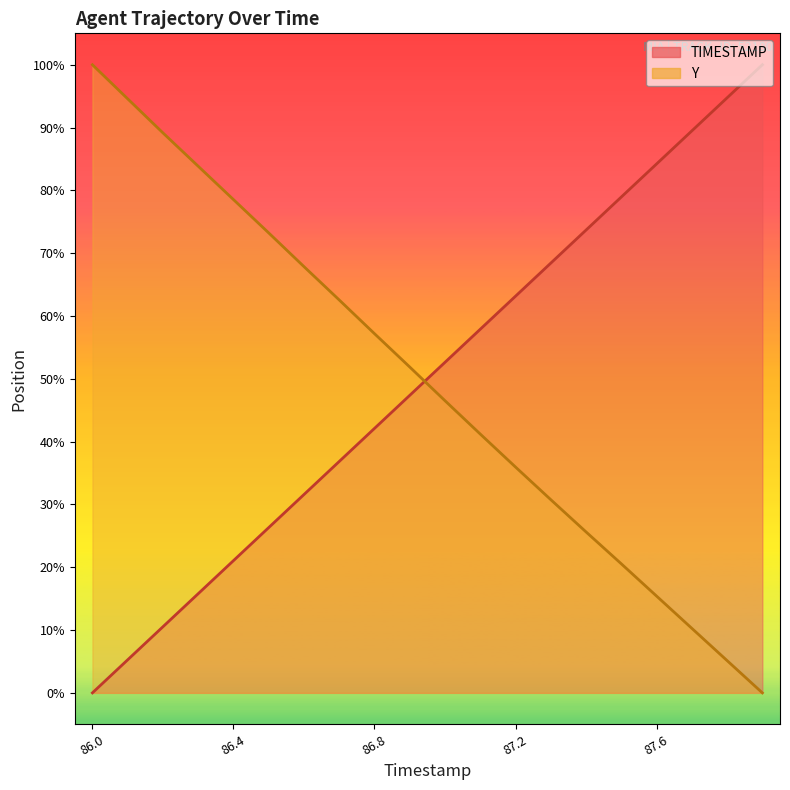

What is the maximum value for Y?

100.0